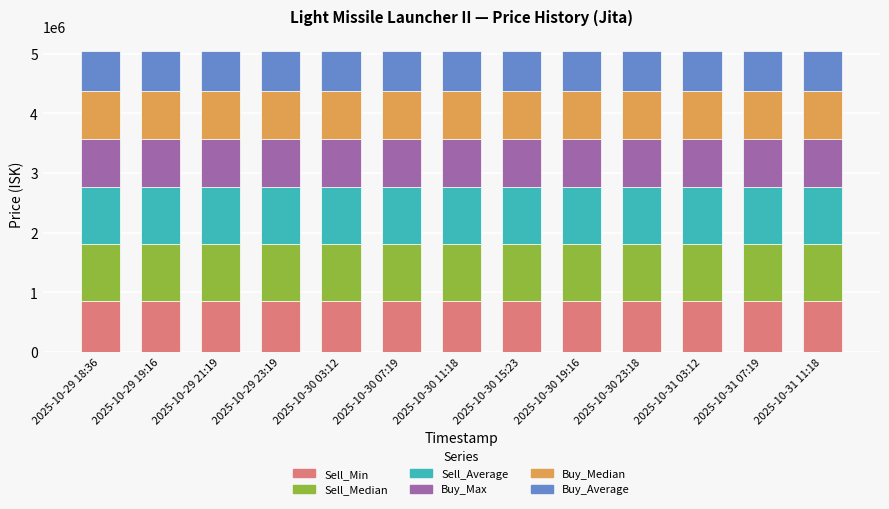

The value of Sell_Min at 2025-10-31 11:18 is 856600.0. True or false?

True